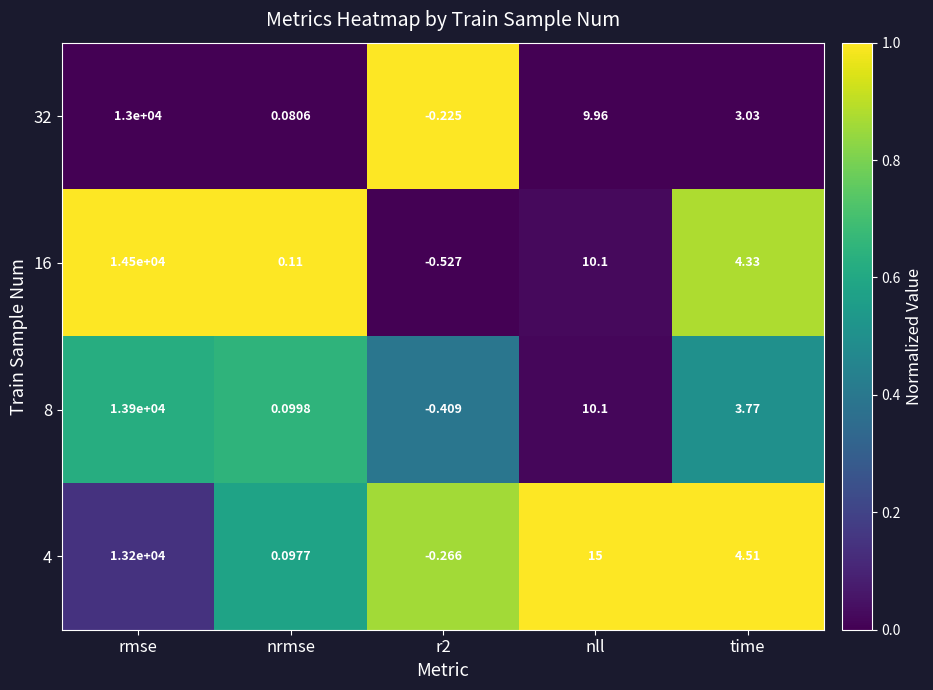

Which label corresponds to the largest value in the chart?

rmse